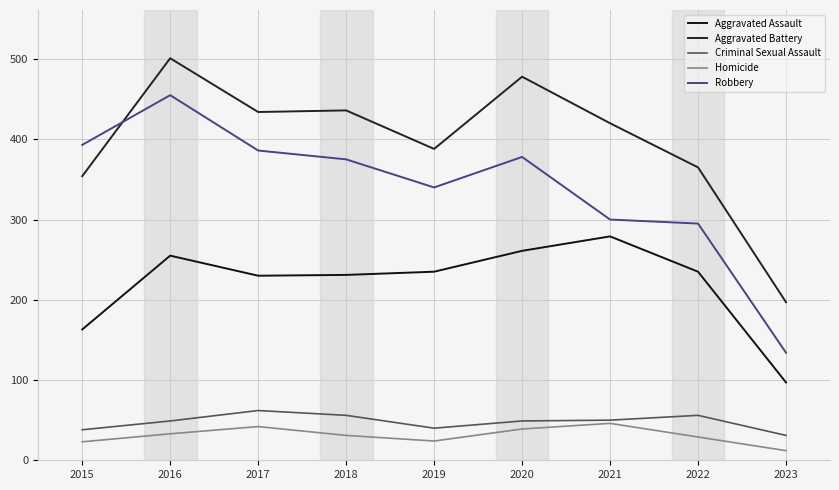

What is the minimum value for Aggravated Assault?

97